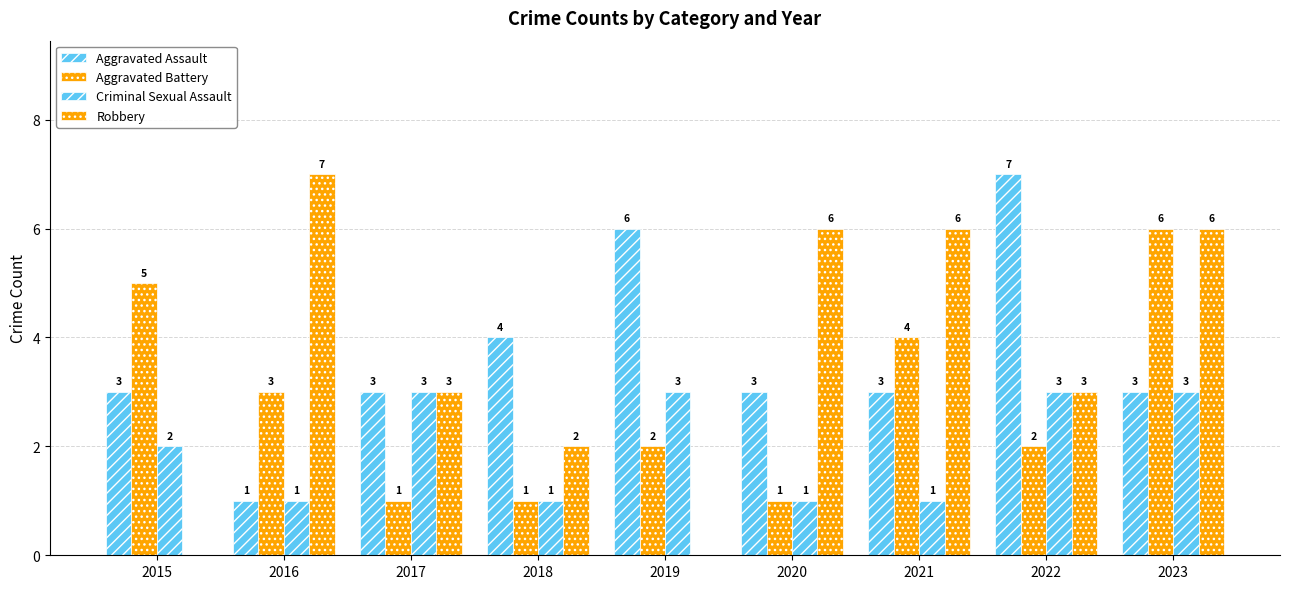

List the series in order of their peak value, lowest first.

Criminal Sexual Assault, Aggravated Battery, Aggravated Assault, Robbery